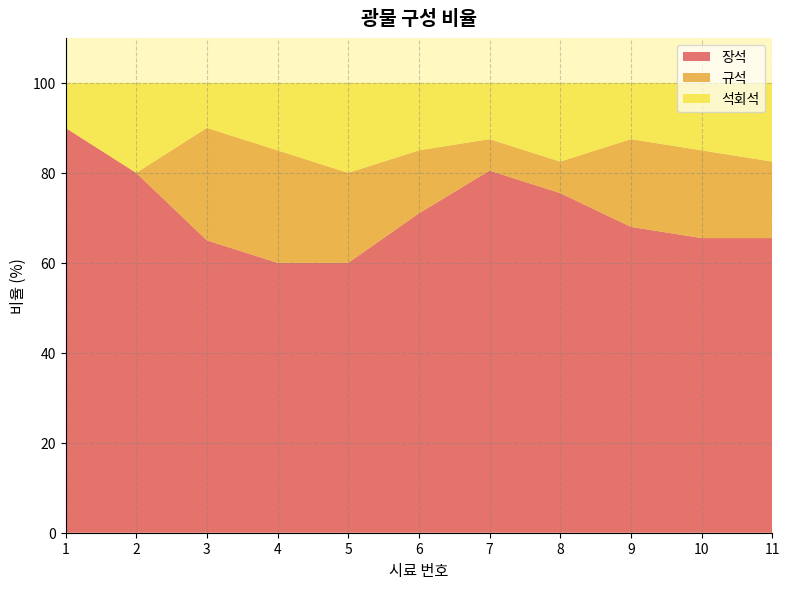

Reading left to right, extract all data points from this chart.

장석: 90.0	80.0	65.0	60.0	60.0	71.0	80.5	75.5	68.0	65.5	65.5
규석: 0.0	0.0	25.0	25.0	20.0	14.0	7.0	7.0	19.5	19.5	17.0
석회석: 10.0	20.0	10.0	15.0	20.0	15.0	12.5	17.5	12.5	15.0	17.5